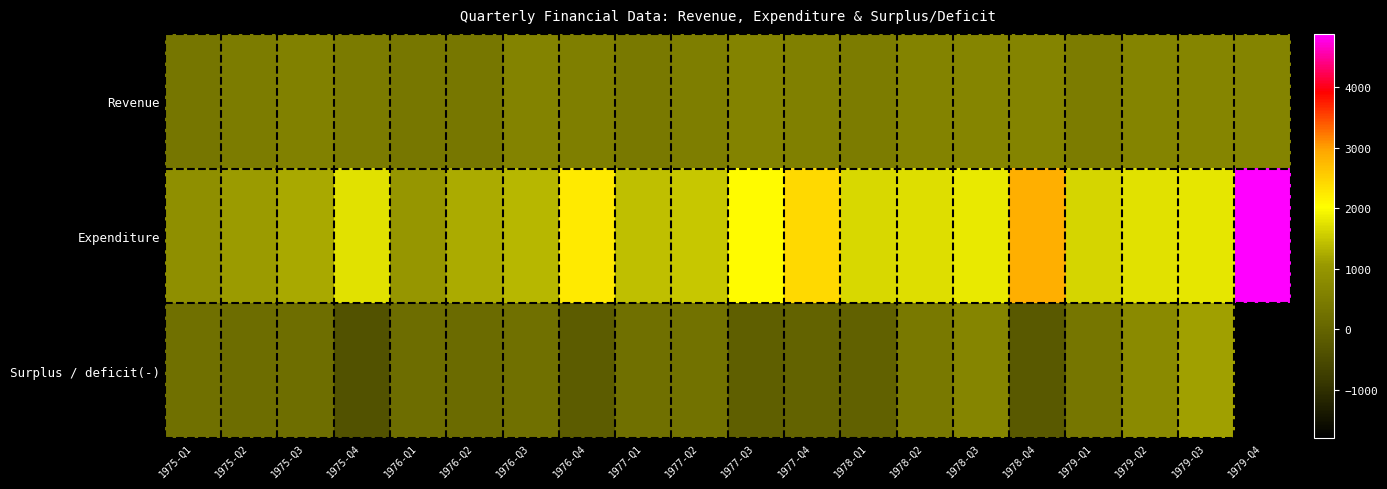

Which series has the widest spread of values?

Expenditure